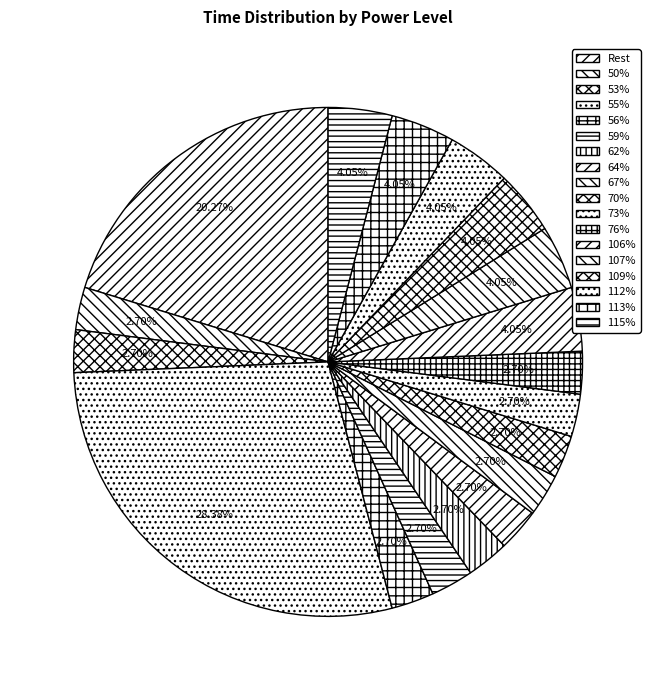

Is there any slice that represents more than half of the pie?

No